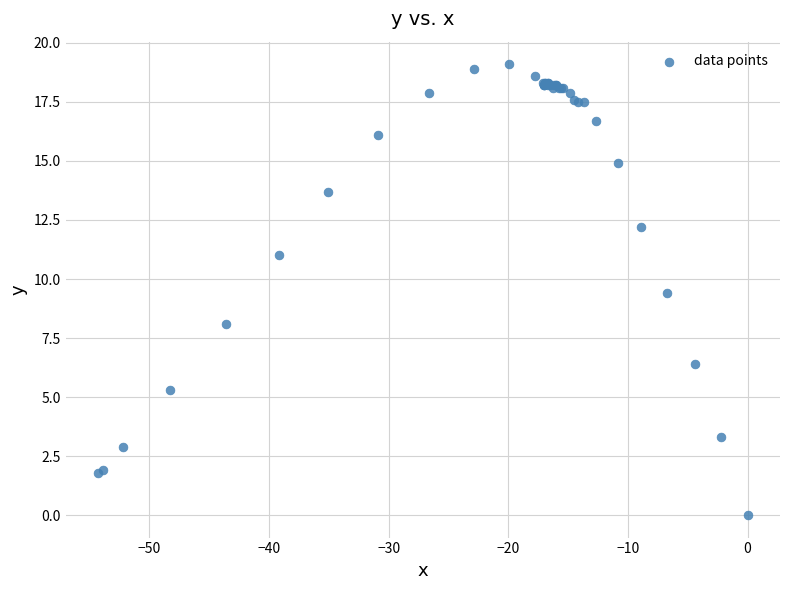

What Y value in the scatter plot is closest to 9?

9.4